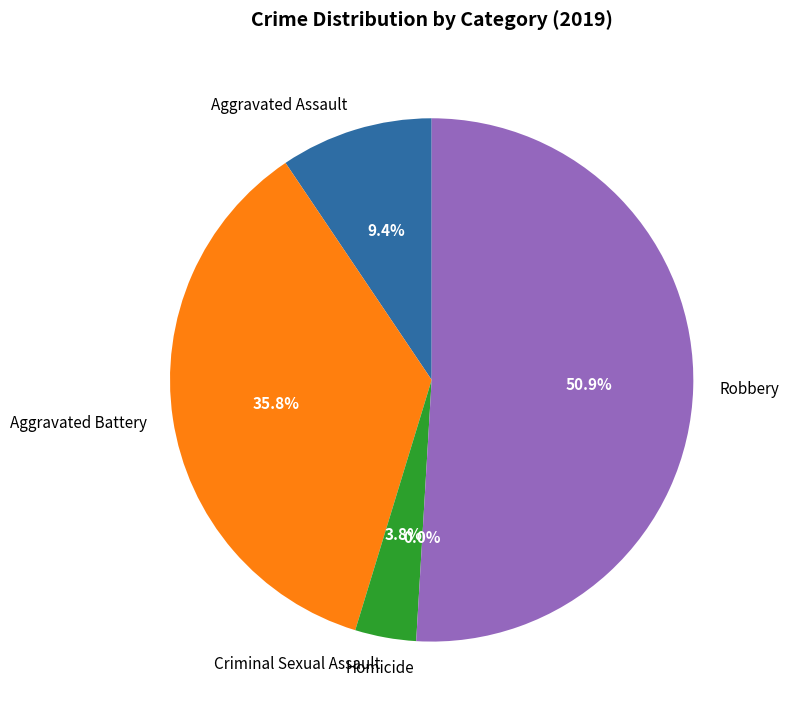

Which has a higher value, Aggravated Assault or Robbery?

Robbery